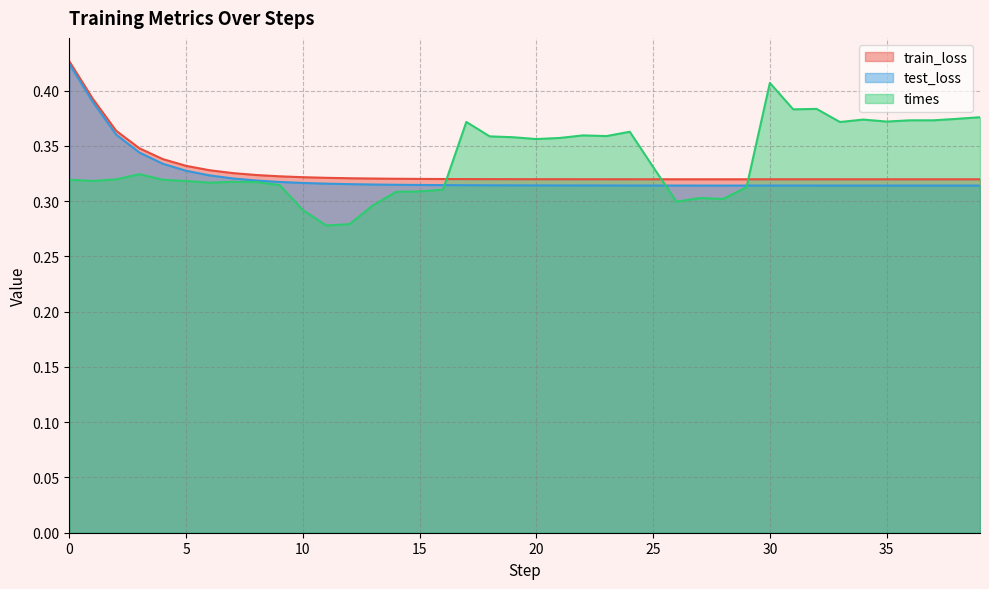

What is the minimum value shown in the chart?

0.3